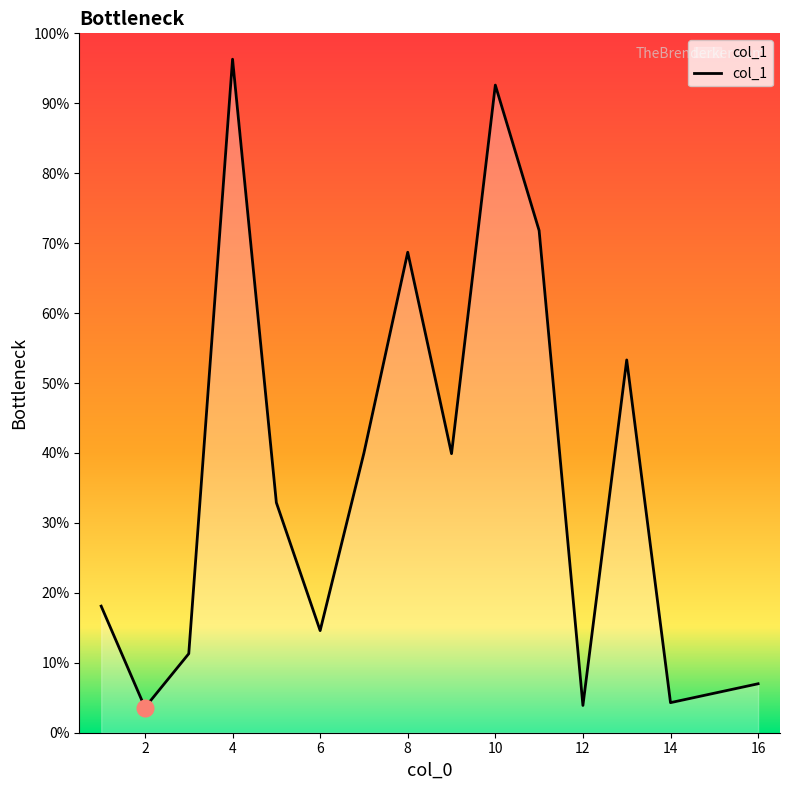

What is the smallest value displayed?

3.6